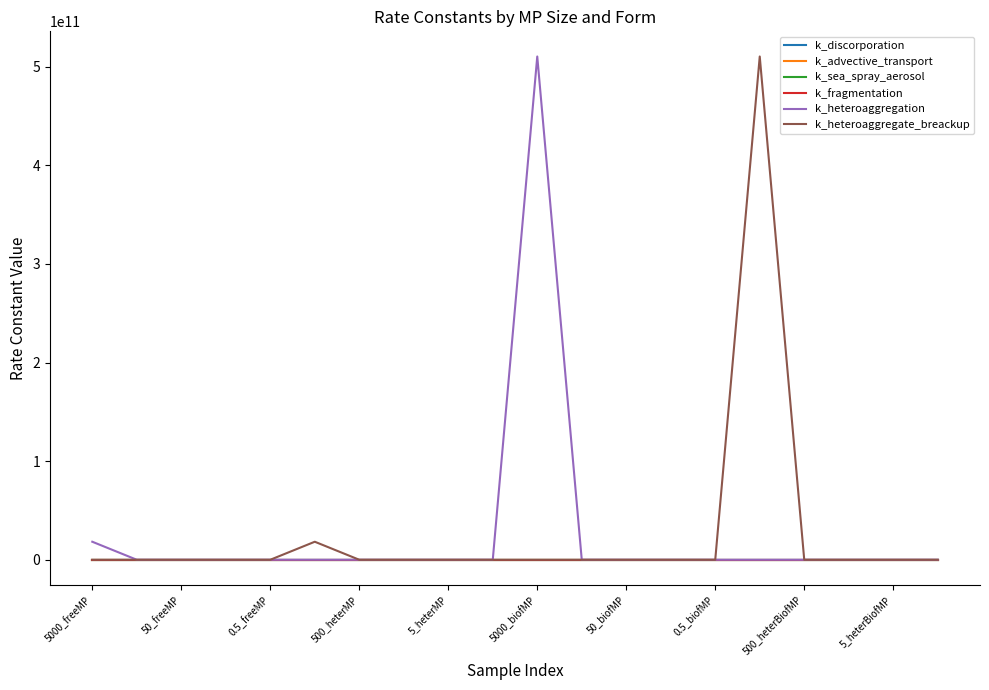

What are all the series names shown in the legend?

k_discorporation, k_advective_transport, k_sea_spray_aerosol, k_fragmentation, k_heteroaggregation, k_heteroaggregate_breackup